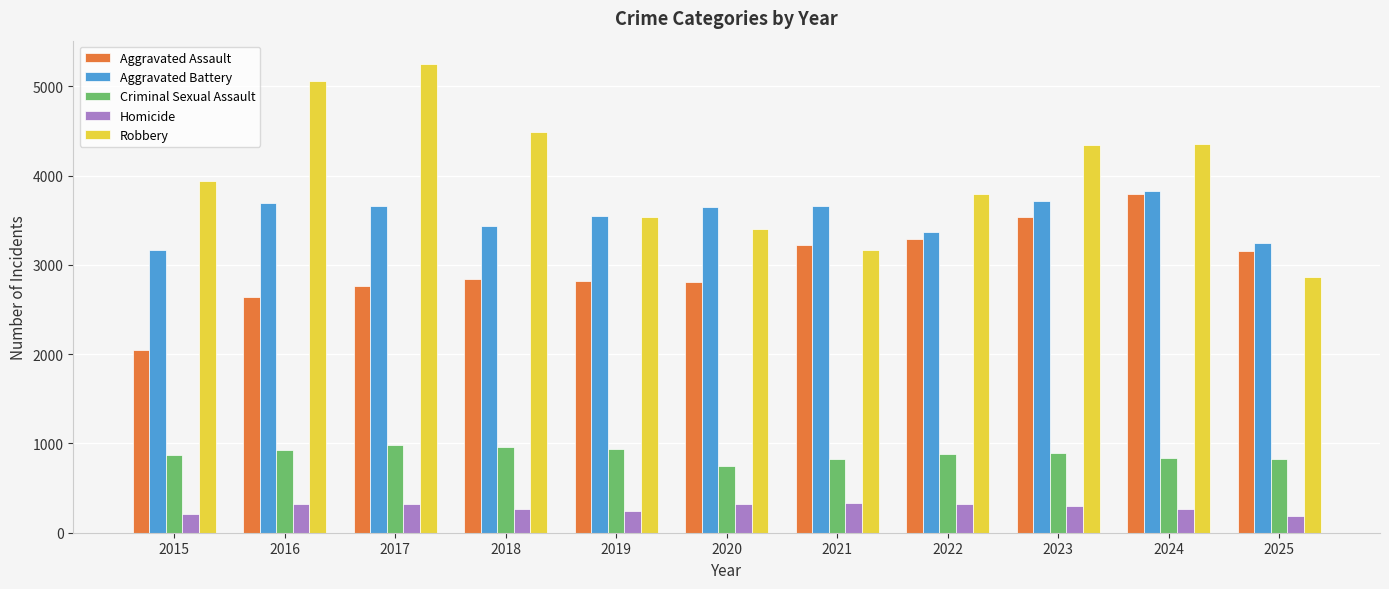

Is the value of Aggravated Battery at 2023 greater than the value of Robbery at 2023?

No